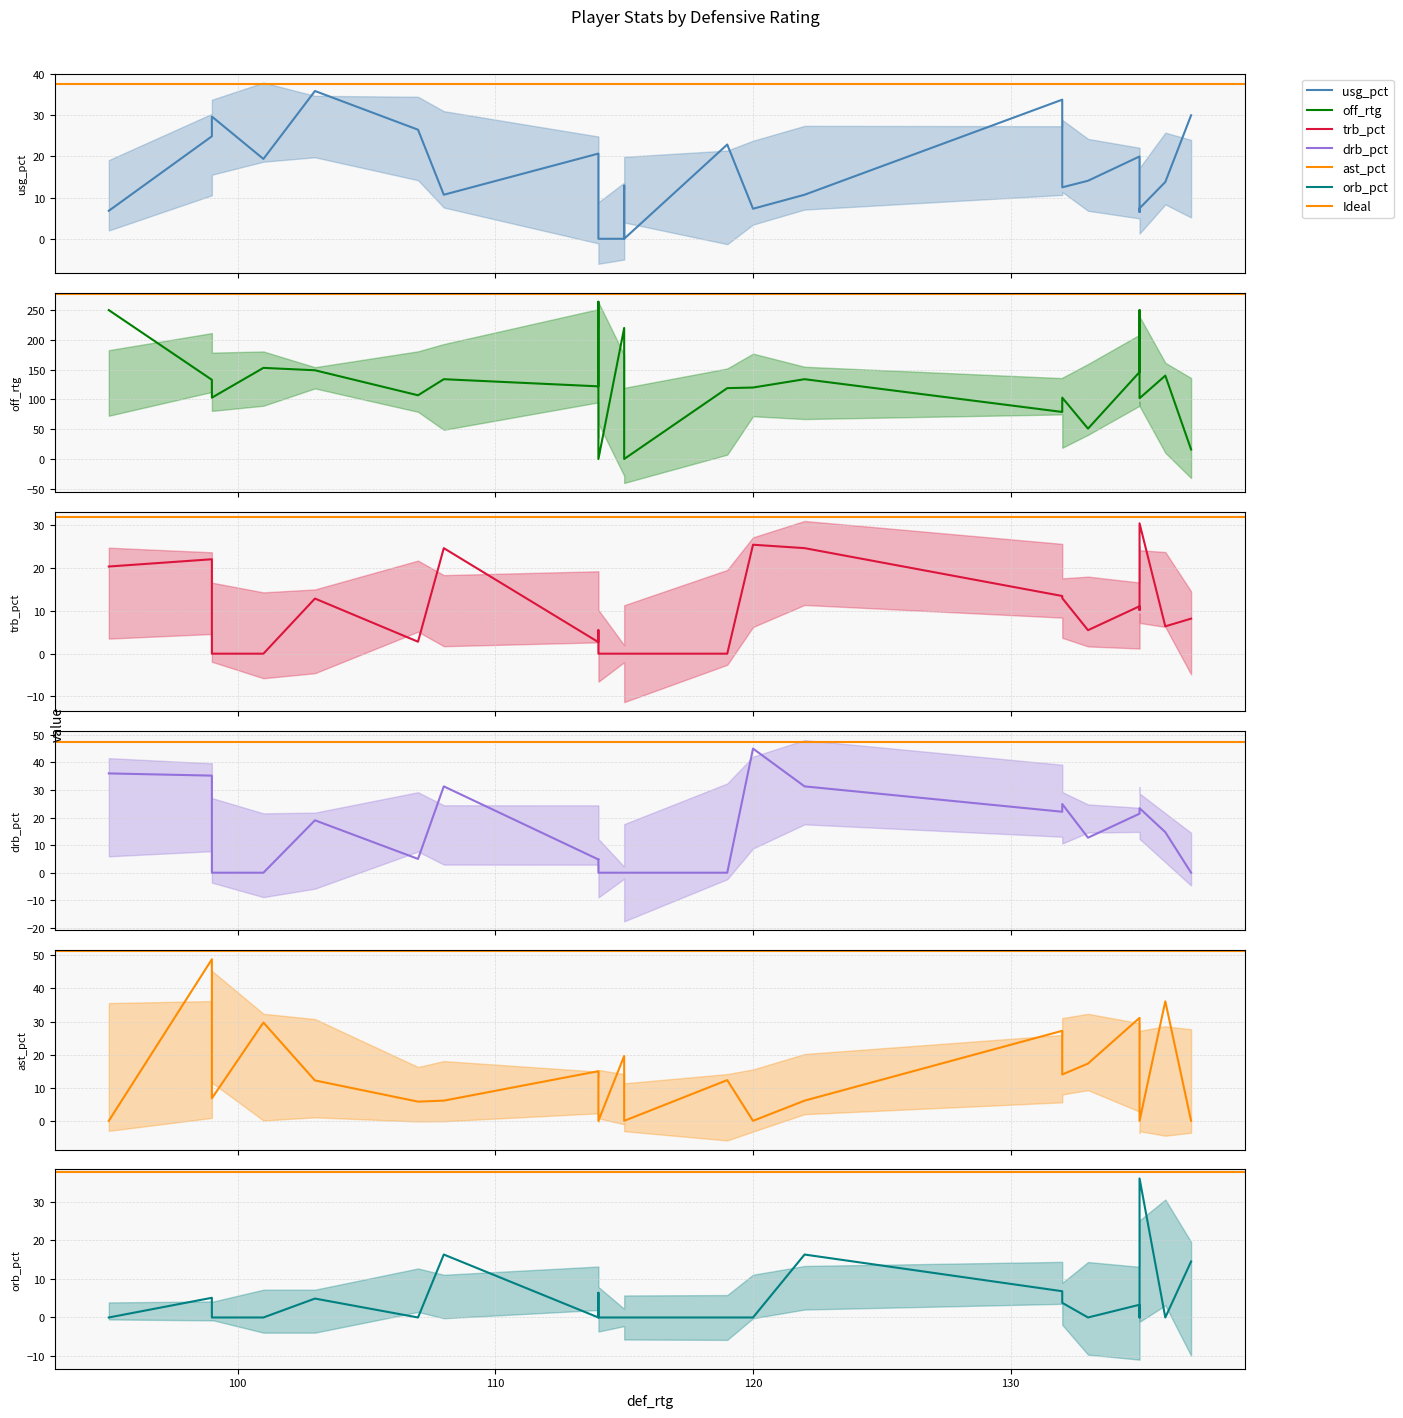

Which series has the largest total across all categories?

off_rtg